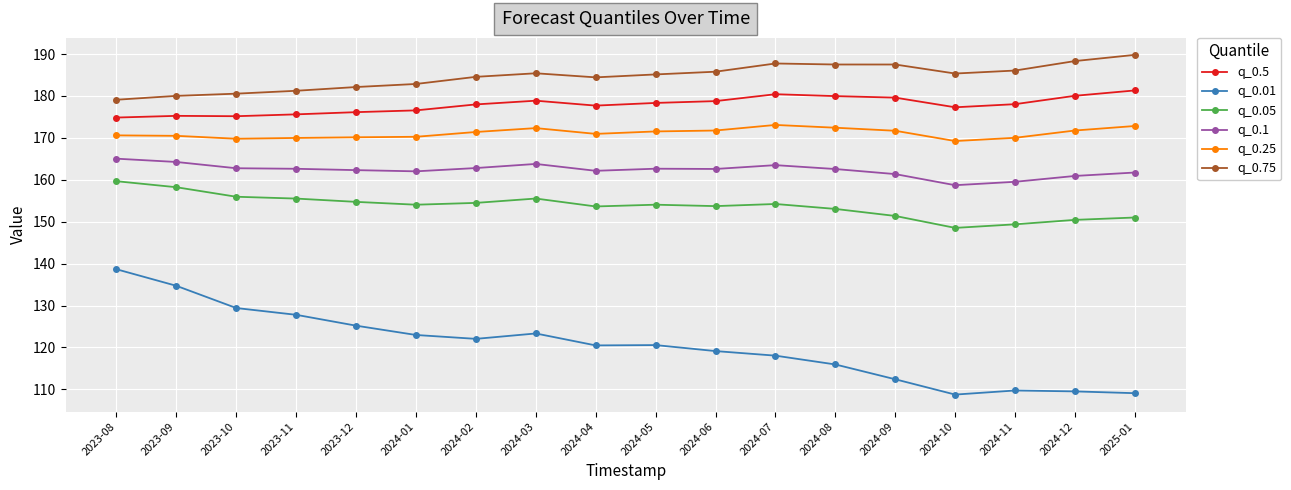

Where is the first local minimum for q_0.01?

2024-02